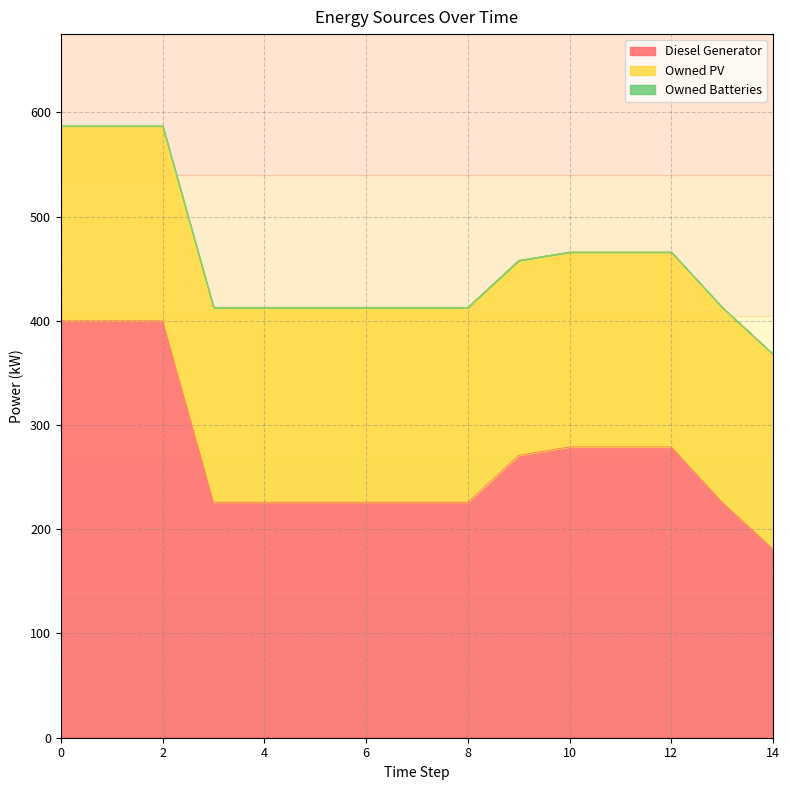

The value of Diesel Generator at 2 is 400.0. True or false?

True